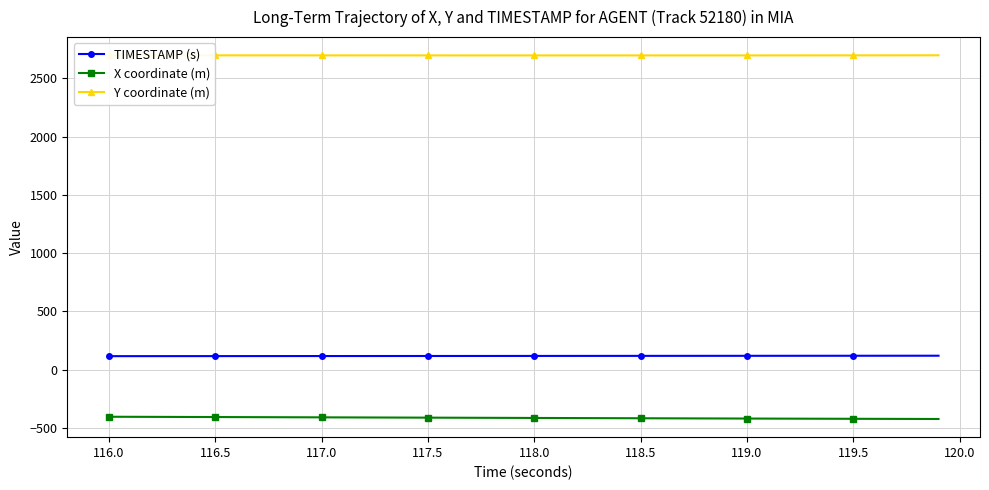

True or false: X coordinate (m) and TIMESTAMP (s) cross at least once.

False